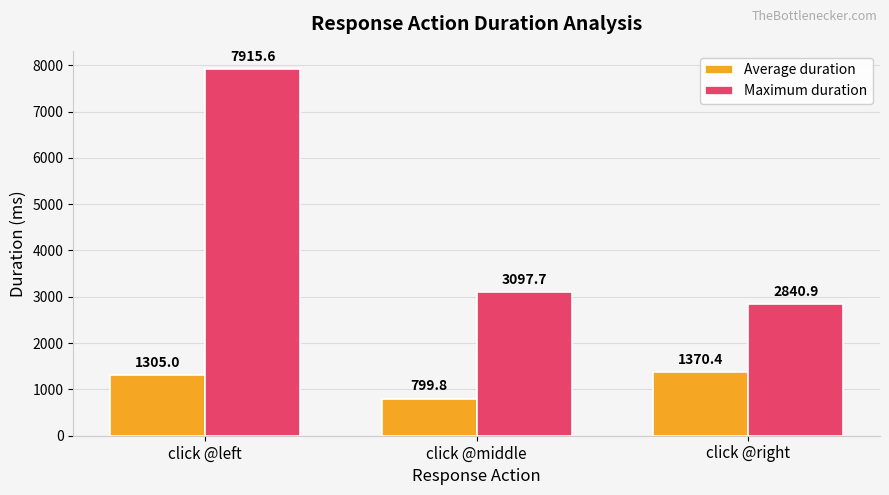

At which label does Average duration reach its peak?

click @right